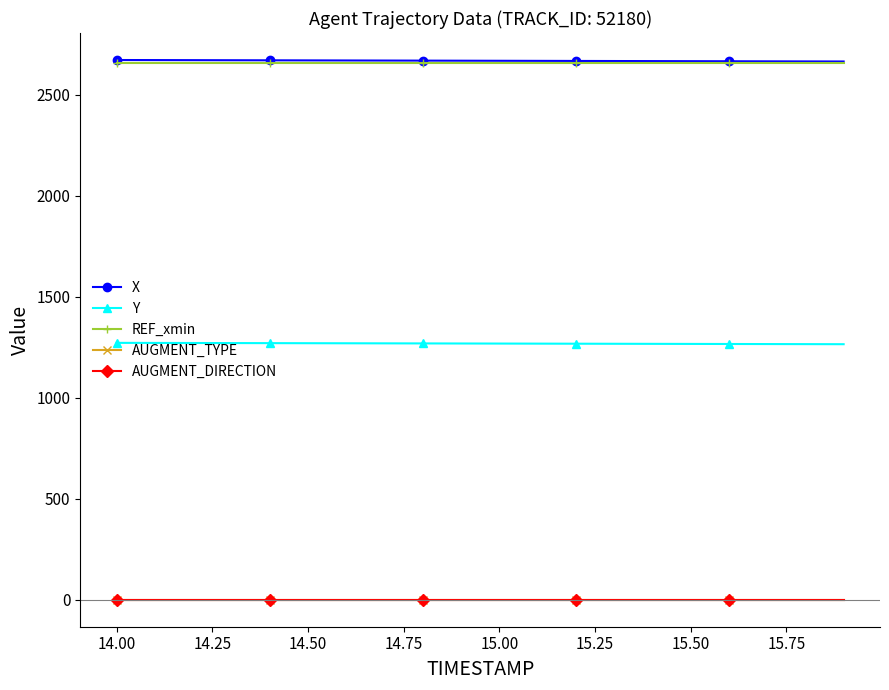

What is the minimum value for Y?

1264.8